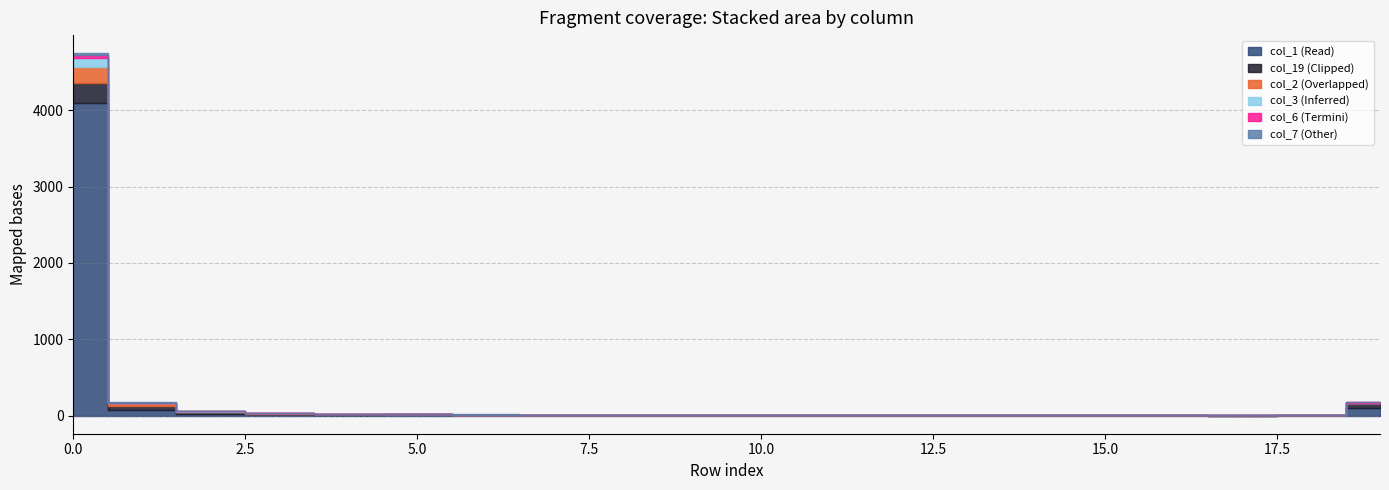

Is it true that col_7 equals 15 at 11?

False